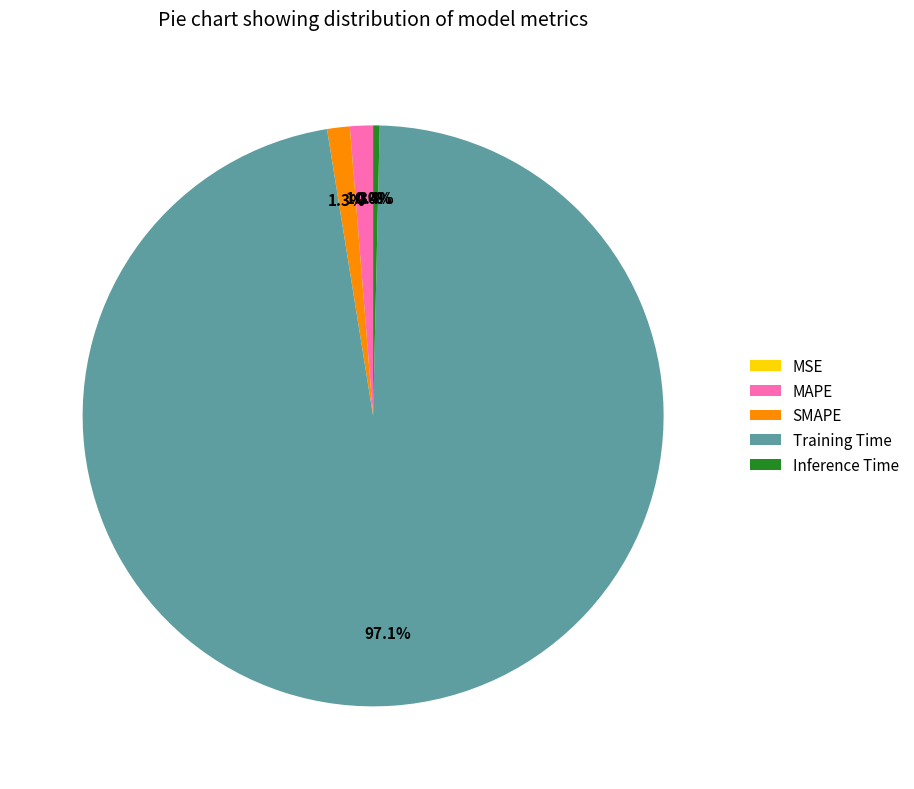

True or false: MAPE accounts for 11% of the total.

False